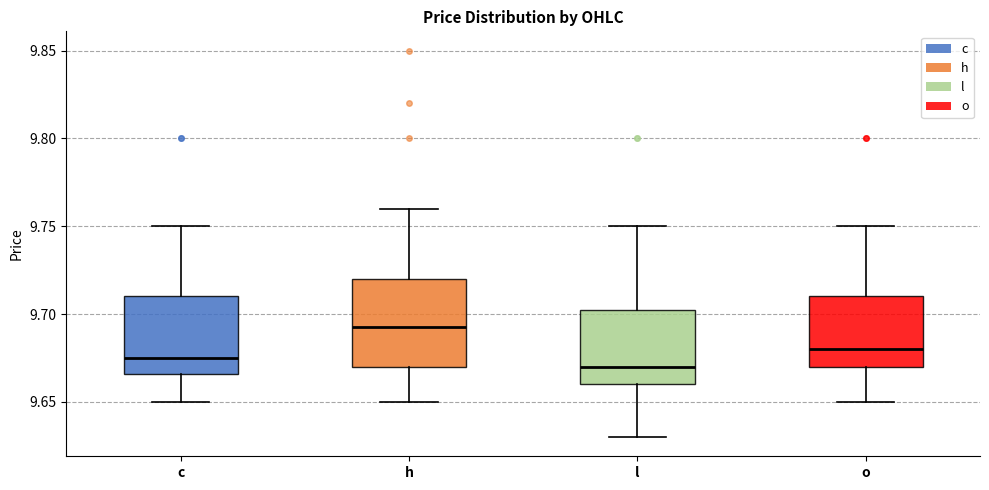

Comparing the boxes themselves (not the whiskers), which one is the tallest?

h